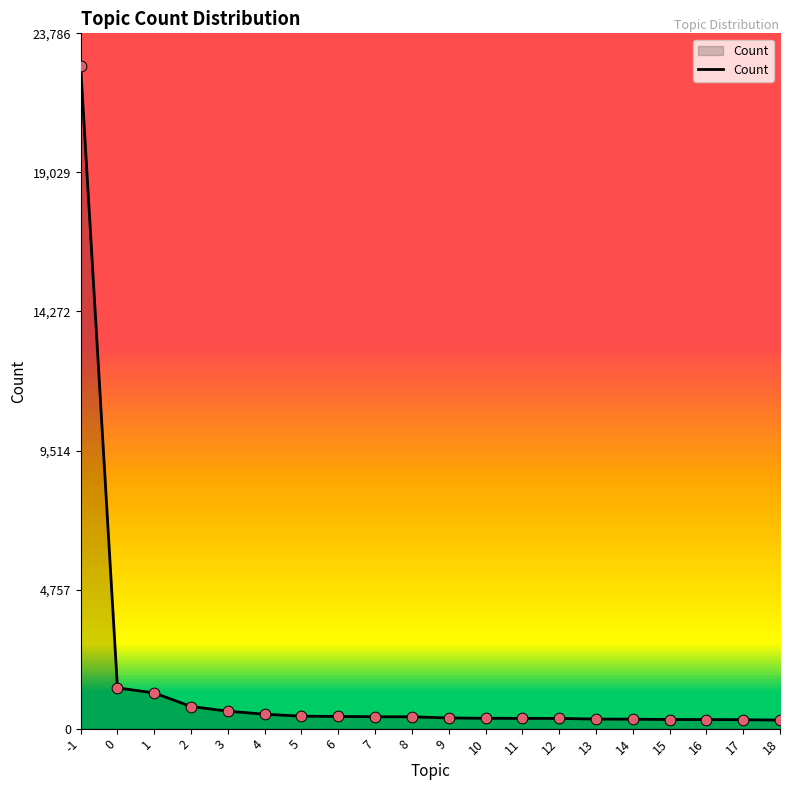

What is the ratio of the value at 13 to the value at 4?

0.7